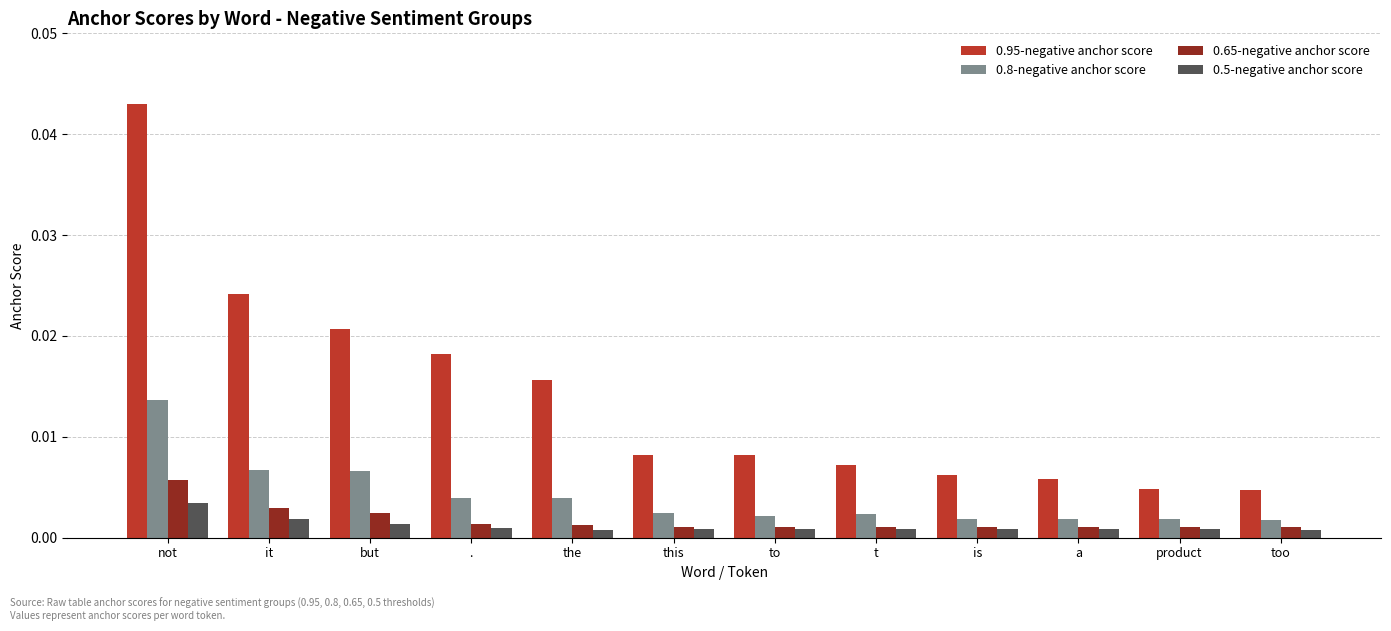

Which category has the highest value in the 0.95-negative anchor score series?

not